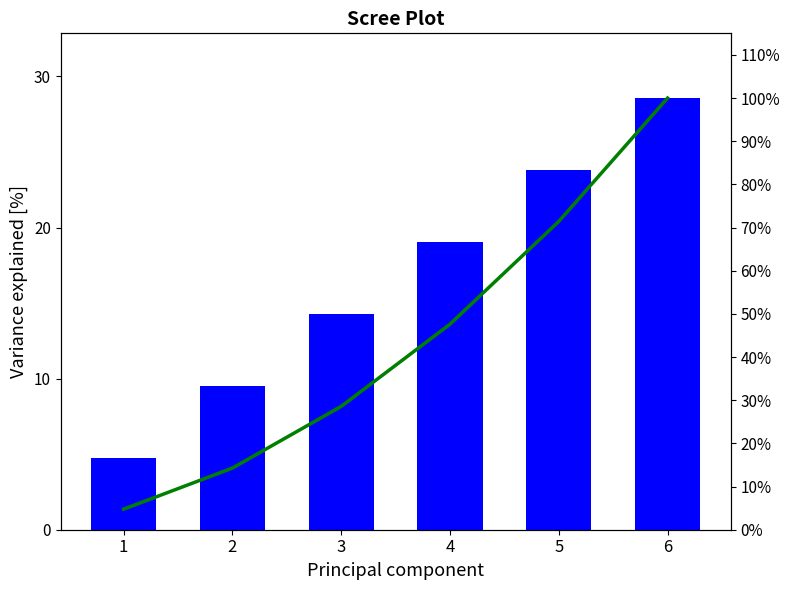

How many series are shown in this chart?

2